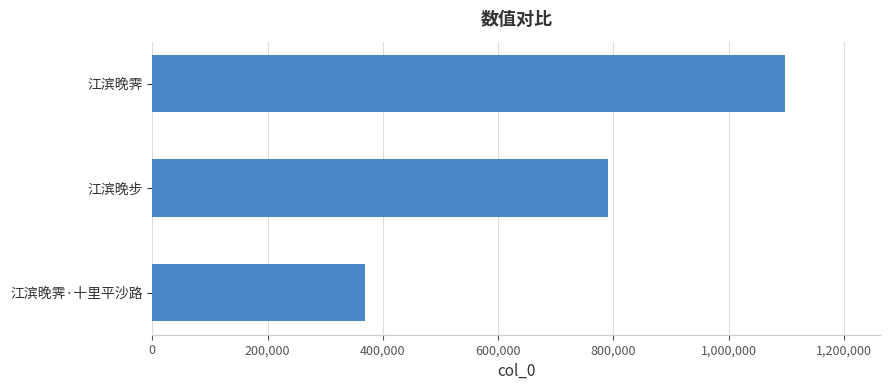

Does the chart contain stacked bars?

No